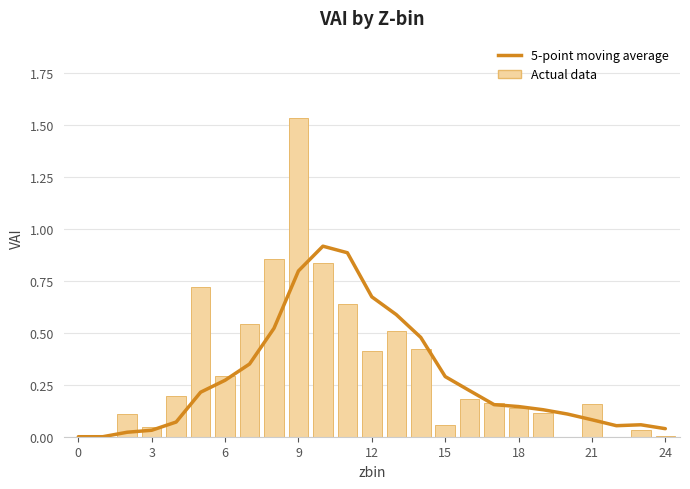

Is the value of 5-point moving average at 12 greater than the value of Actual data at 3?

Yes